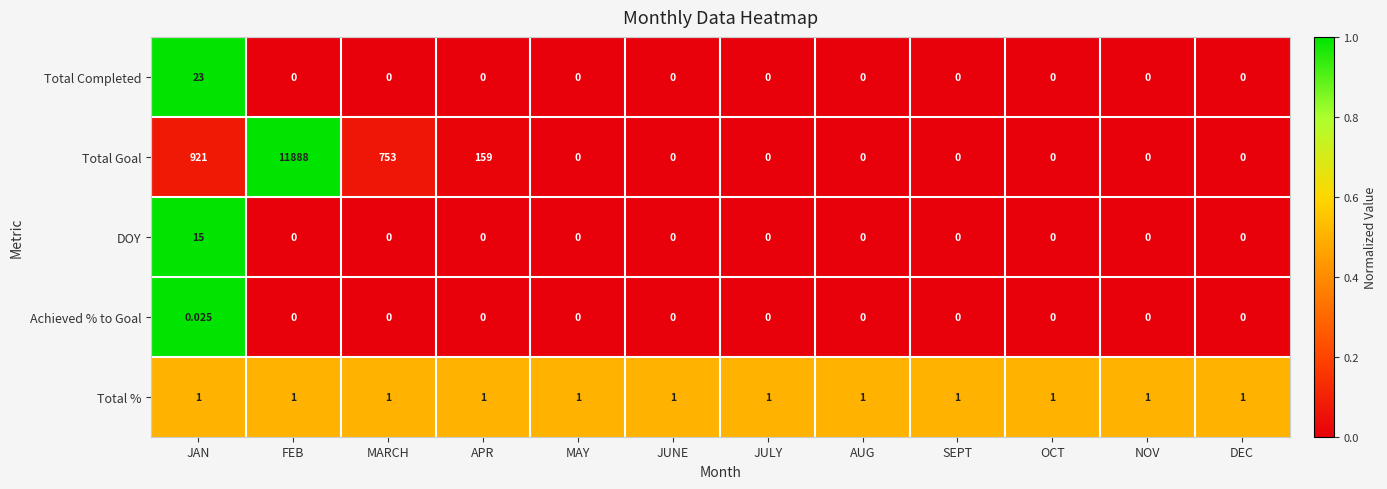

At which label is Total Goal closest to 5944?

JAN